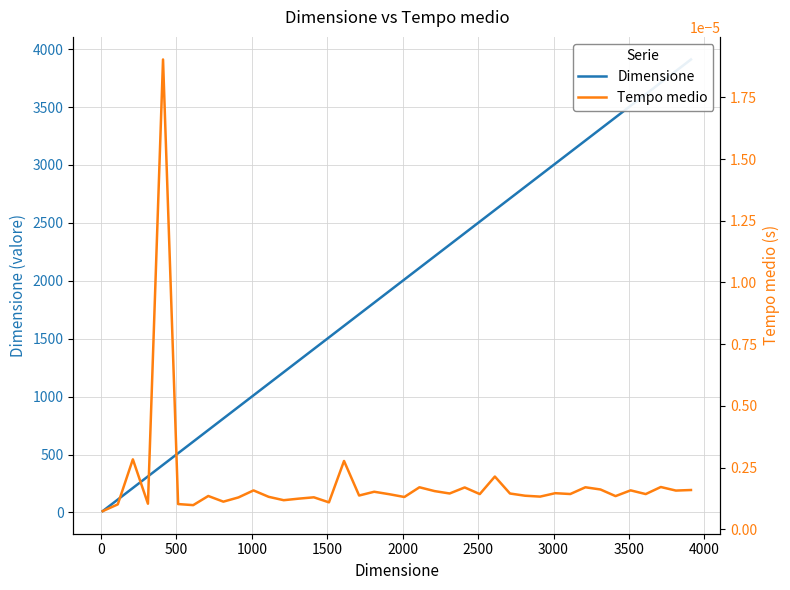

True or false: Dimensione has more than 2 points higher than both neighbors.

False